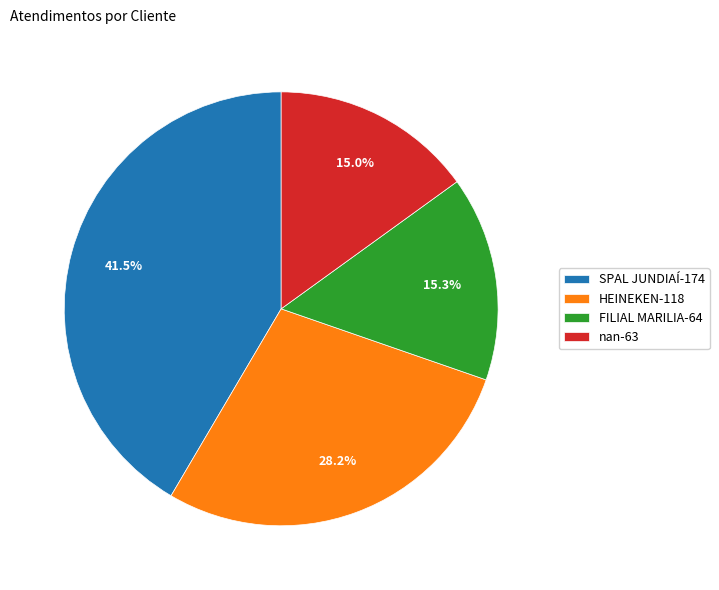

To the nearest percent, what portion does FILIAL MARILIA represent?

15%